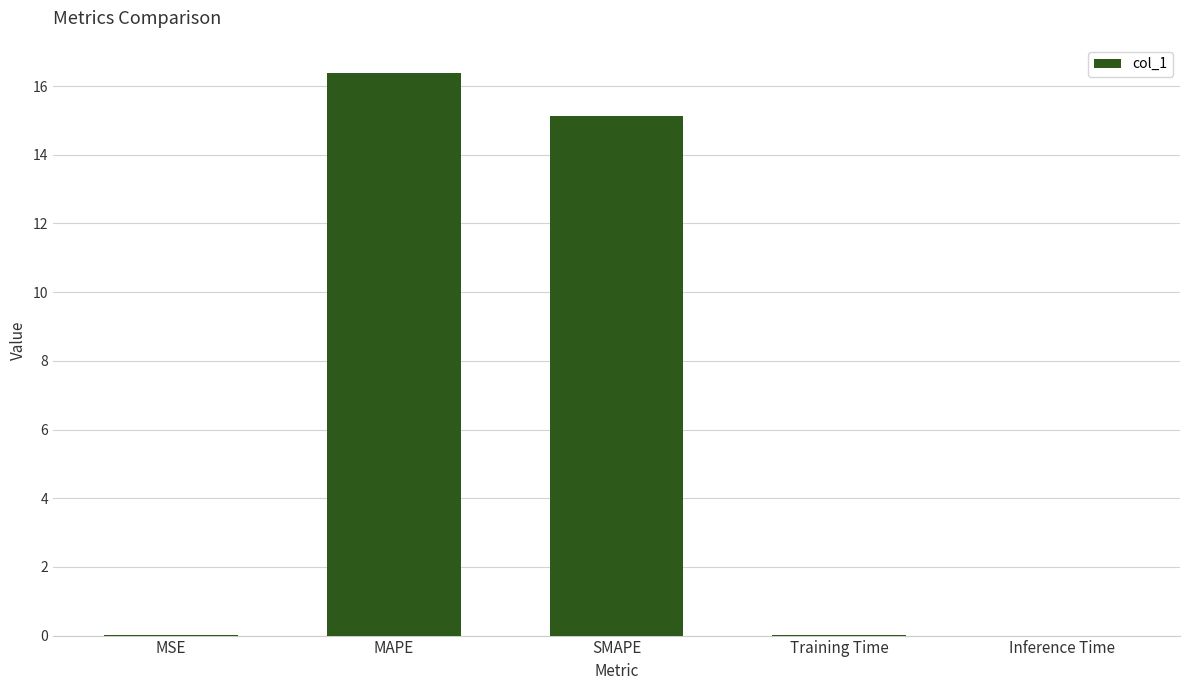

At which label is the value closest to 8?

SMAPE